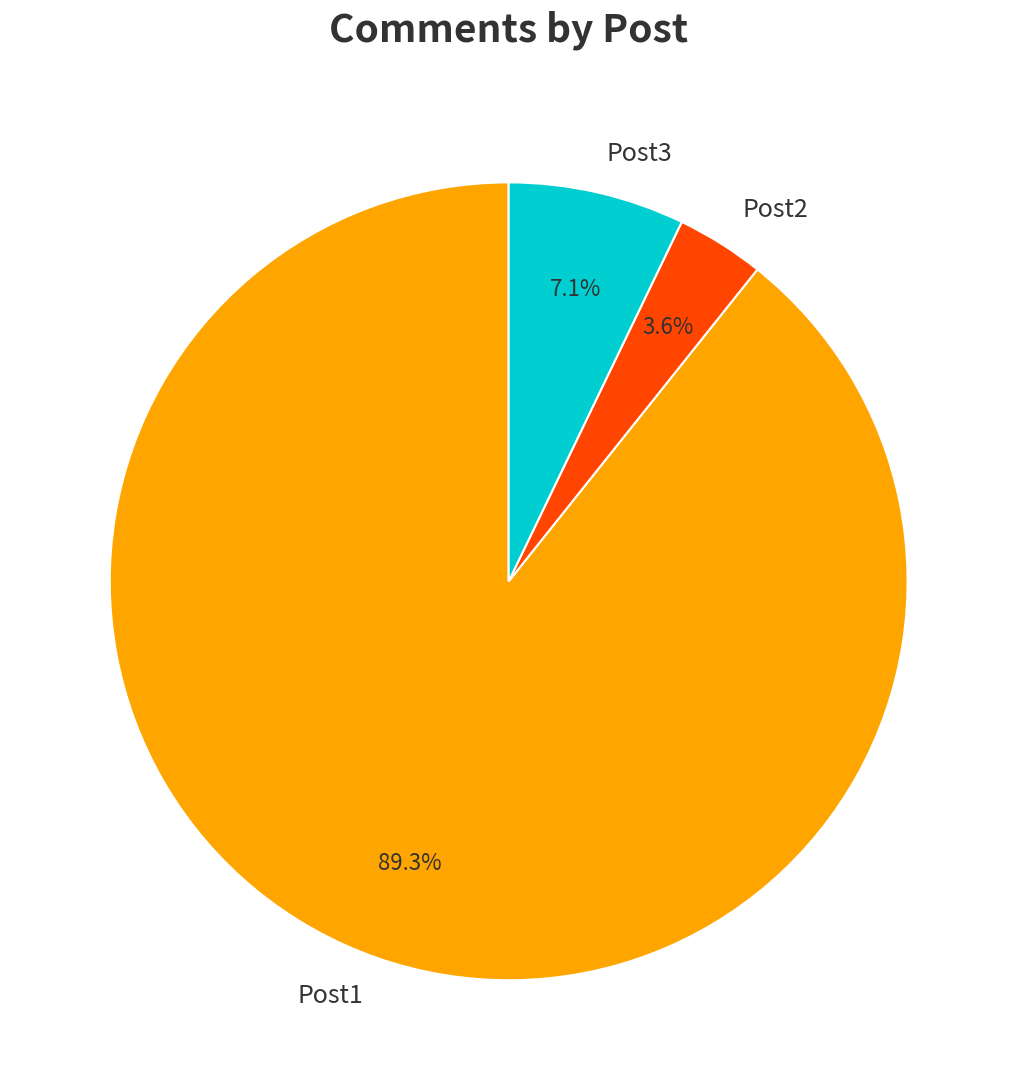

Rank the categories by value from lowest to highest.

Post2, Post3, Post1